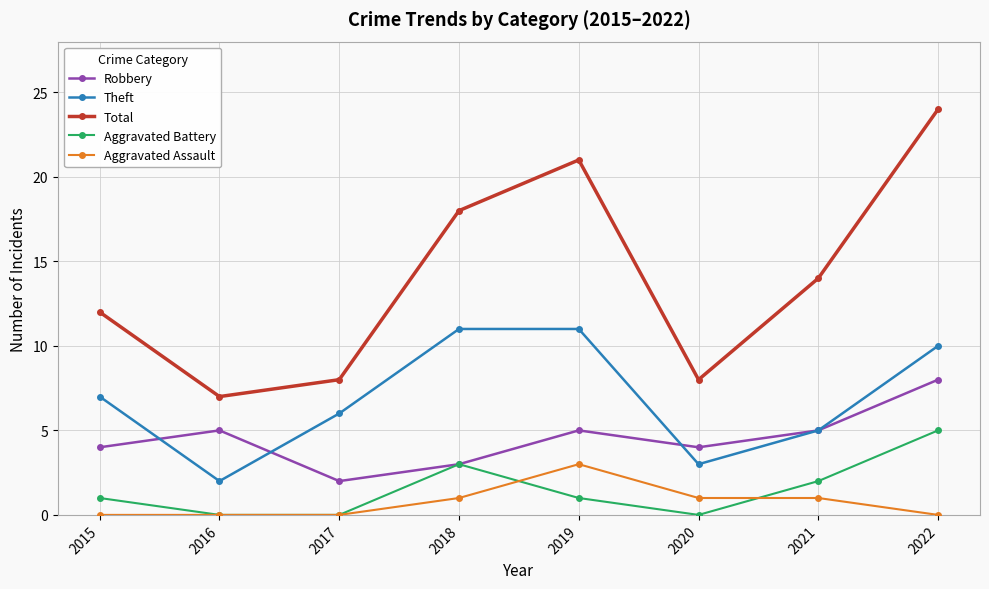

Which series has the widest spread of values?

Total